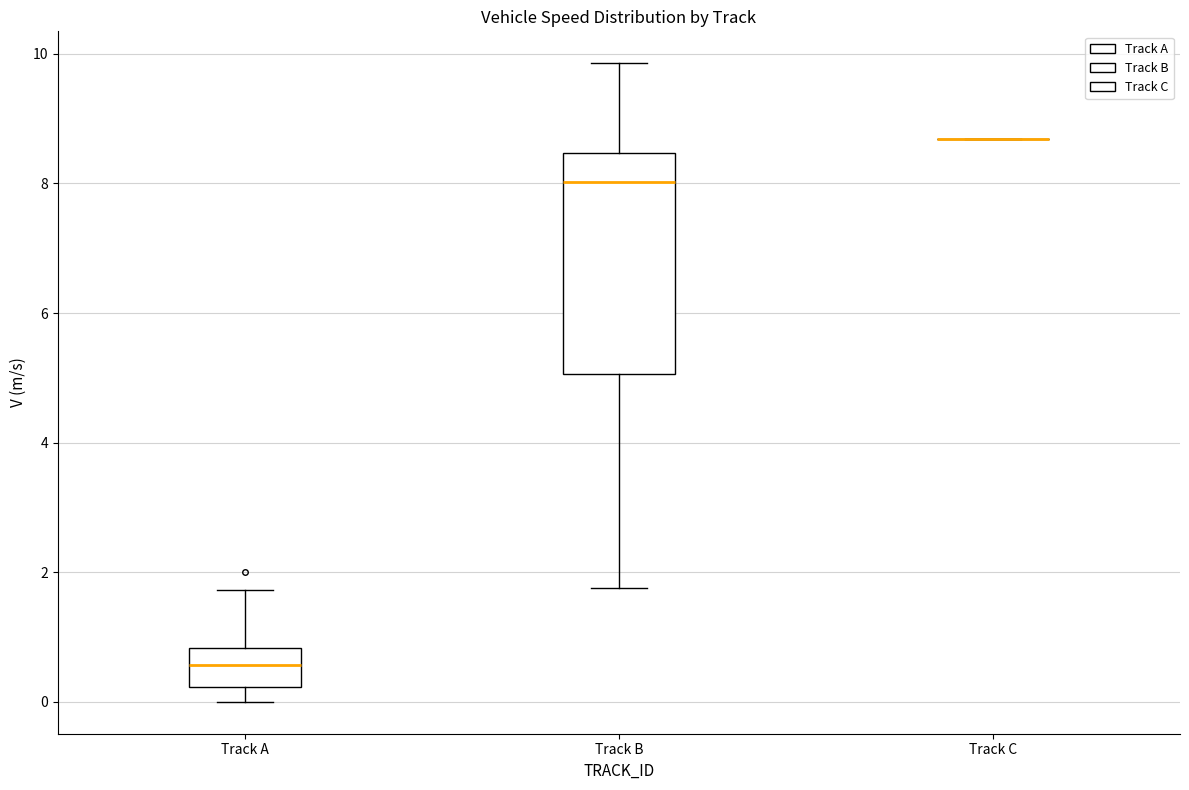

Comparing the boxes themselves (not the whiskers), which one is the tallest?

Track B